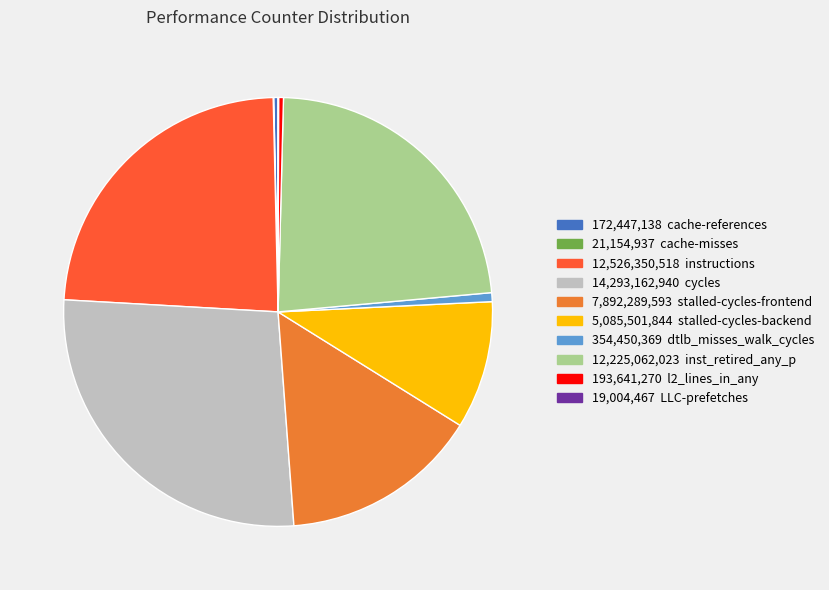

Is there a majority slice in this chart?

No